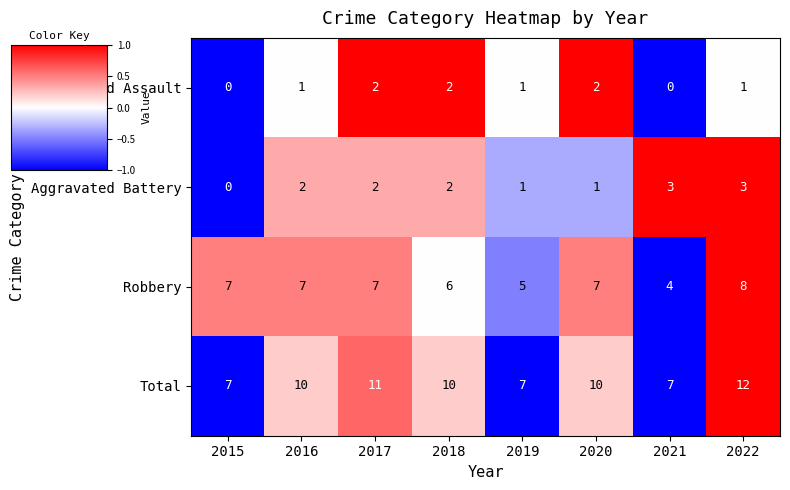

Count the number of categories in the chart.

8